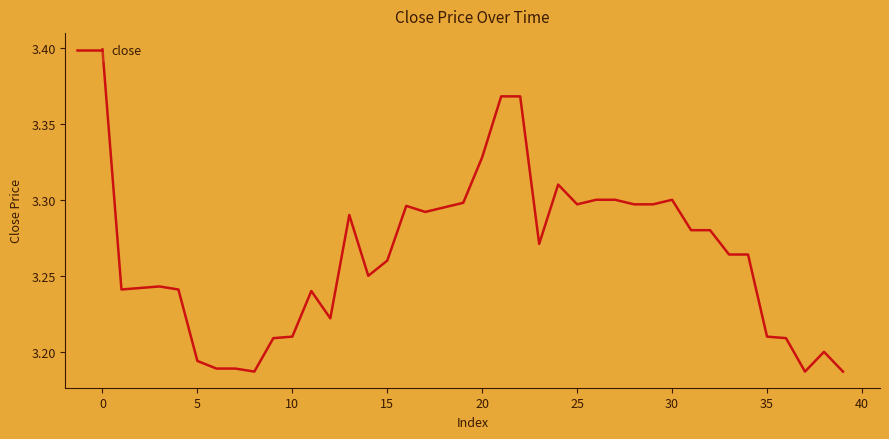

How many lines are shown in the chart?

1